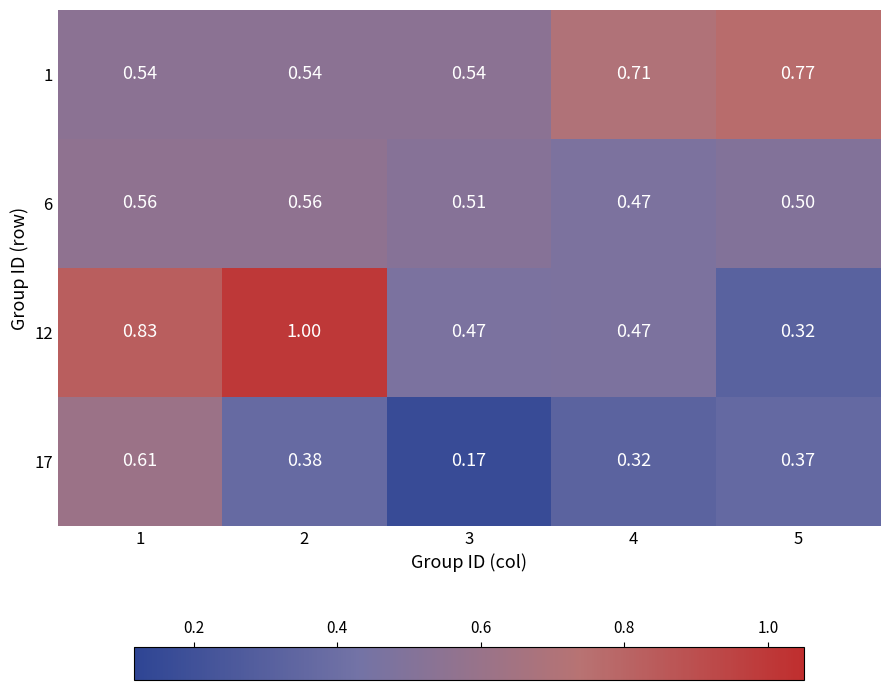

Which series has the widest spread of values?

12